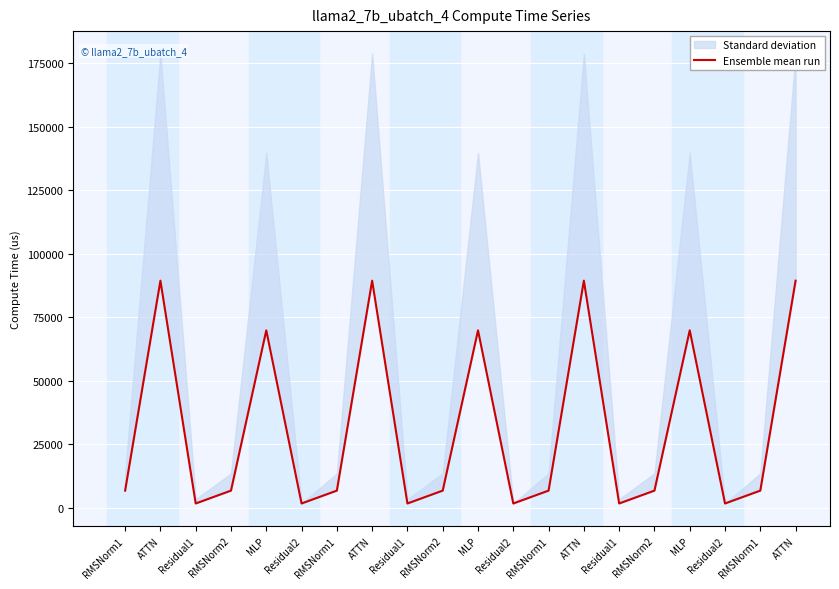

Which category has the lowest value across all series?

Residual1